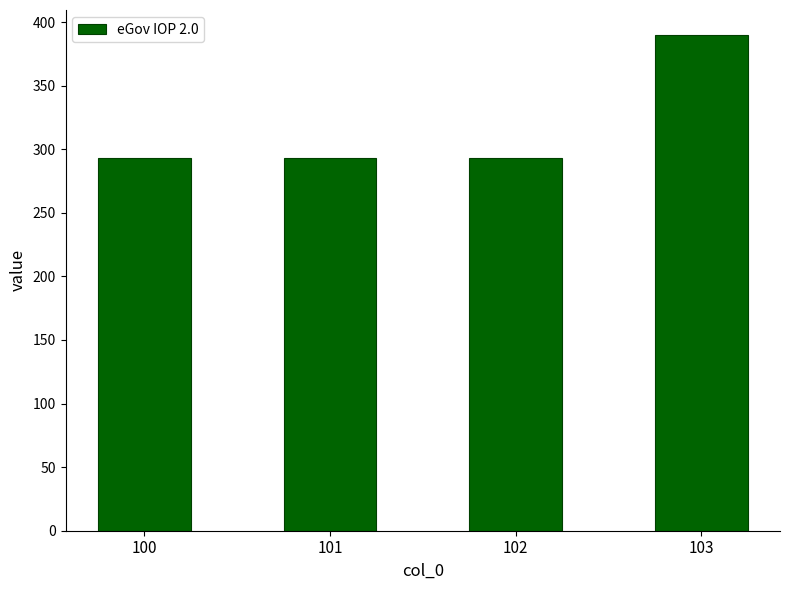

Reading left to right, list all the values displayed in this chart.

293	293	293	390